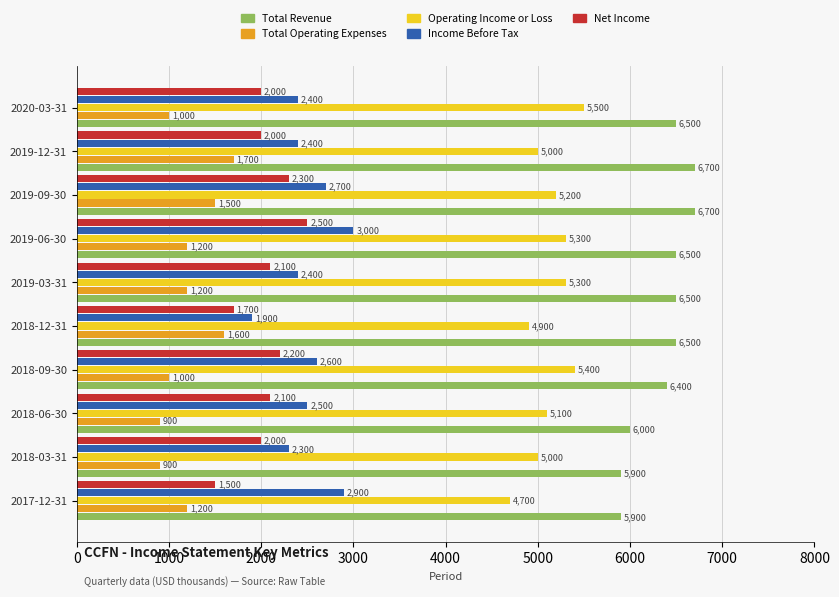

What is the difference between the Net Income values at 2020-03-31 and 2018-09-30?

200